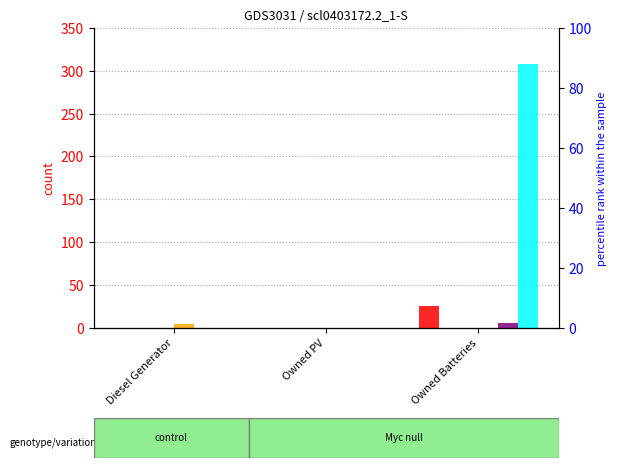

List the series in order of their peak value, highest first.

col_8, col_6, col_7, col_4, col_9, col_1